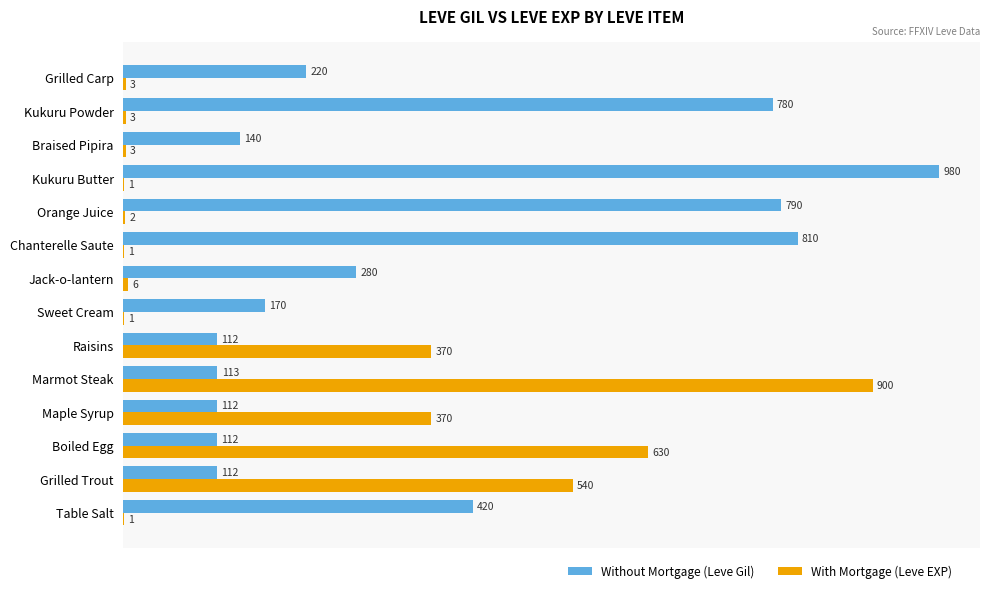

What is the sum of the With Mortgage (Leve EXP) values at Kukuru Powder and Grilled Carp?

6